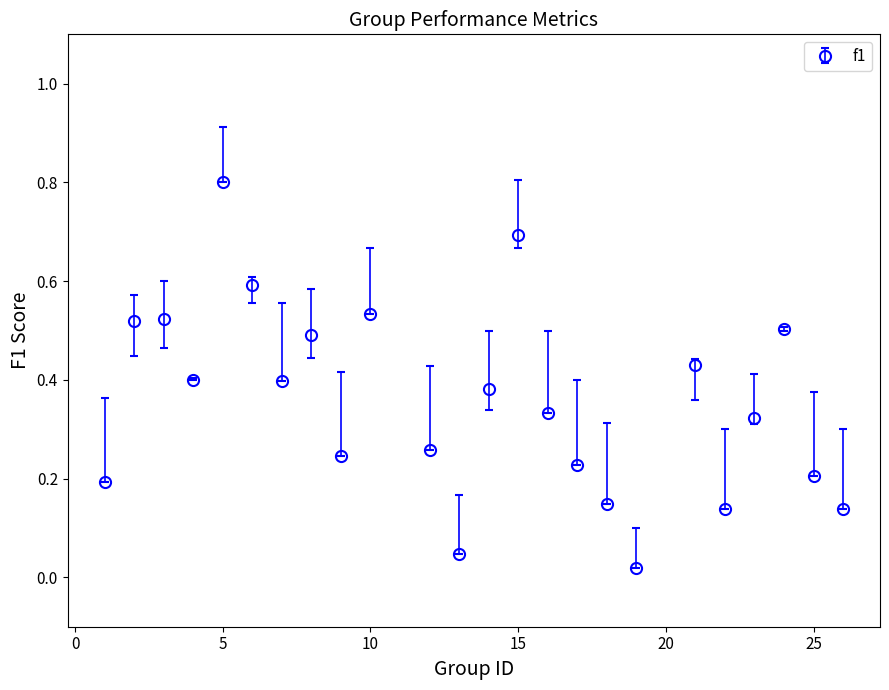

How many points are higher than both their immediate neighbors (excluding endpoints)?

7